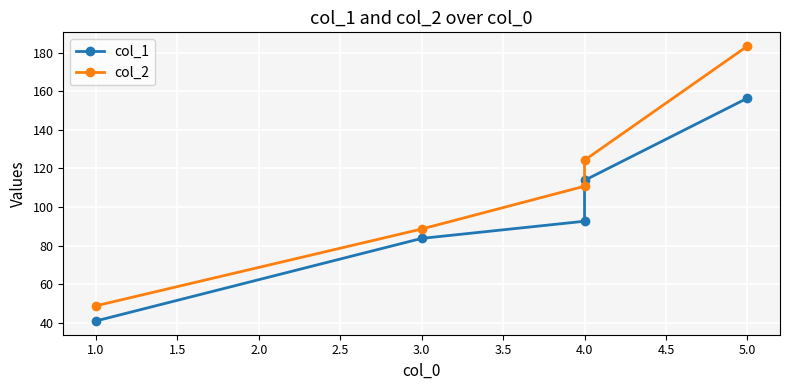

Which series has the largest total across all categories?

col_2